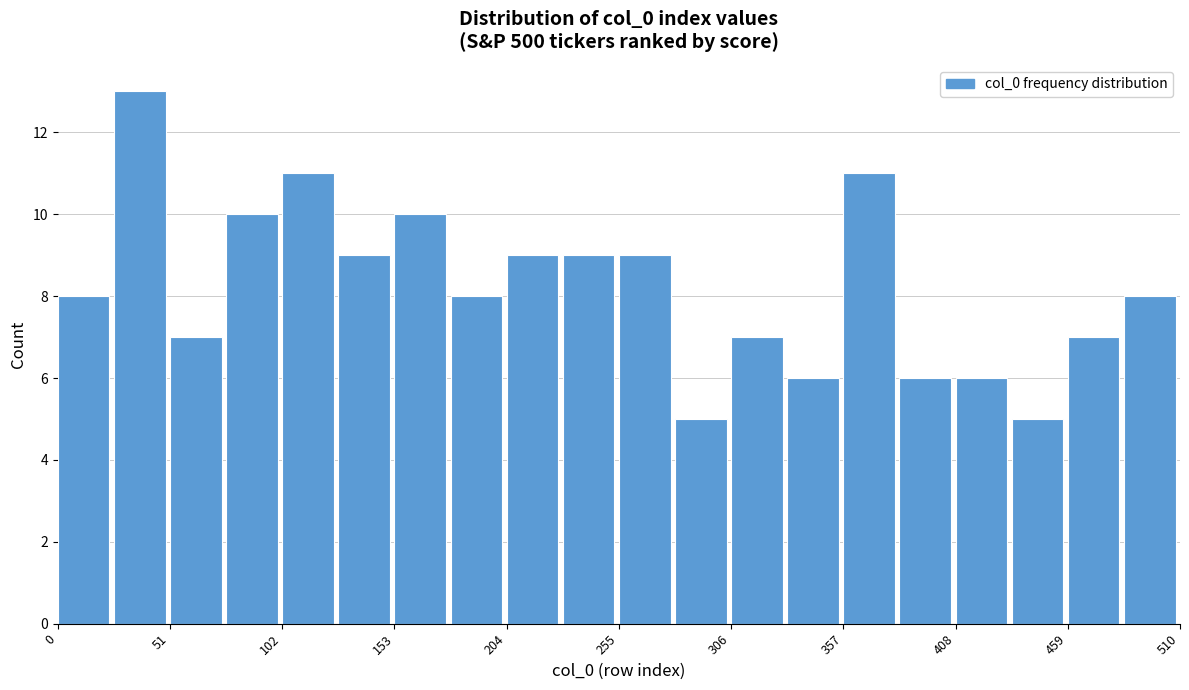

Around what value on the x-axis is the tallest bar? Give the approximate position of its centre, as read against the axis.

40